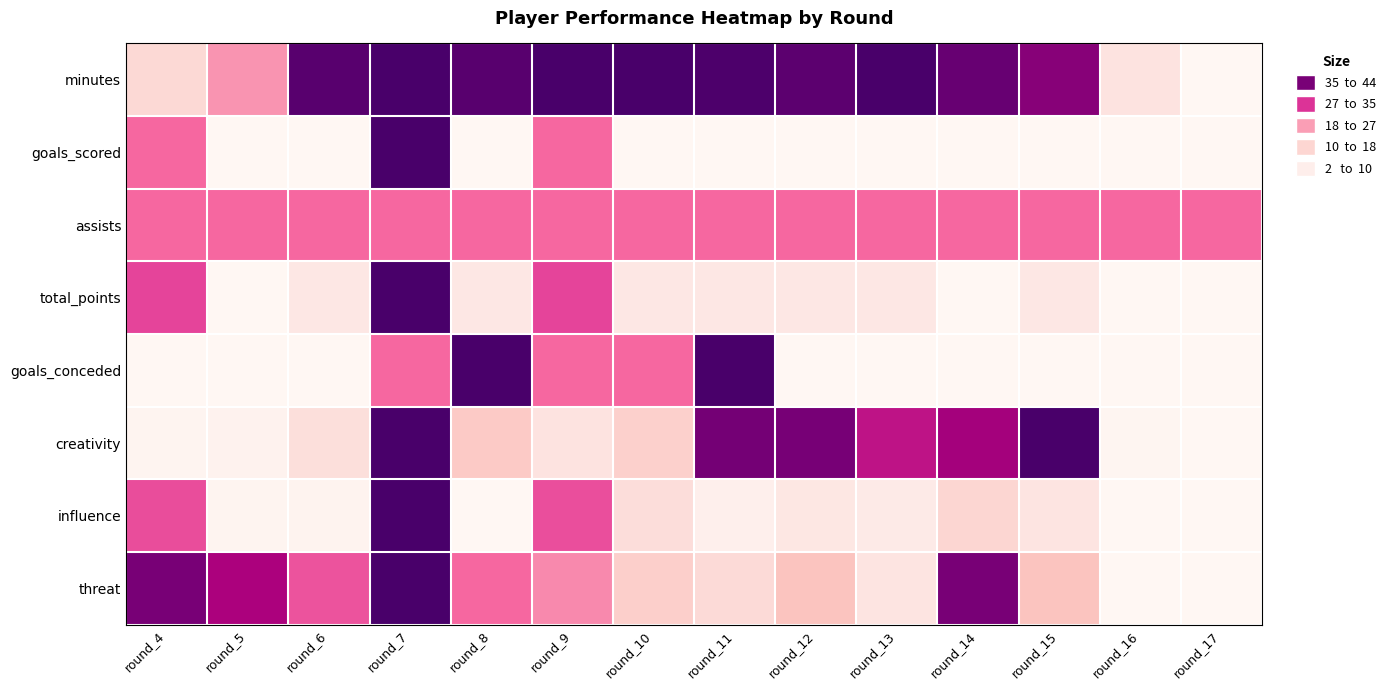

Which series changed the most between round_7 and round_9?

creativity